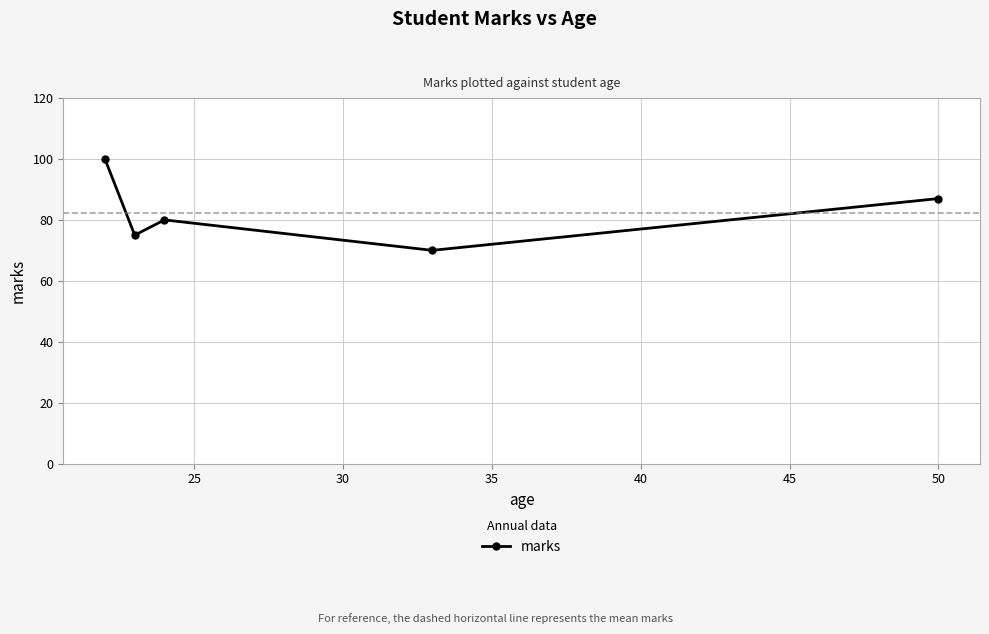

Reading left to right, what are all the values shown in this chart?

100	75	80	70	87